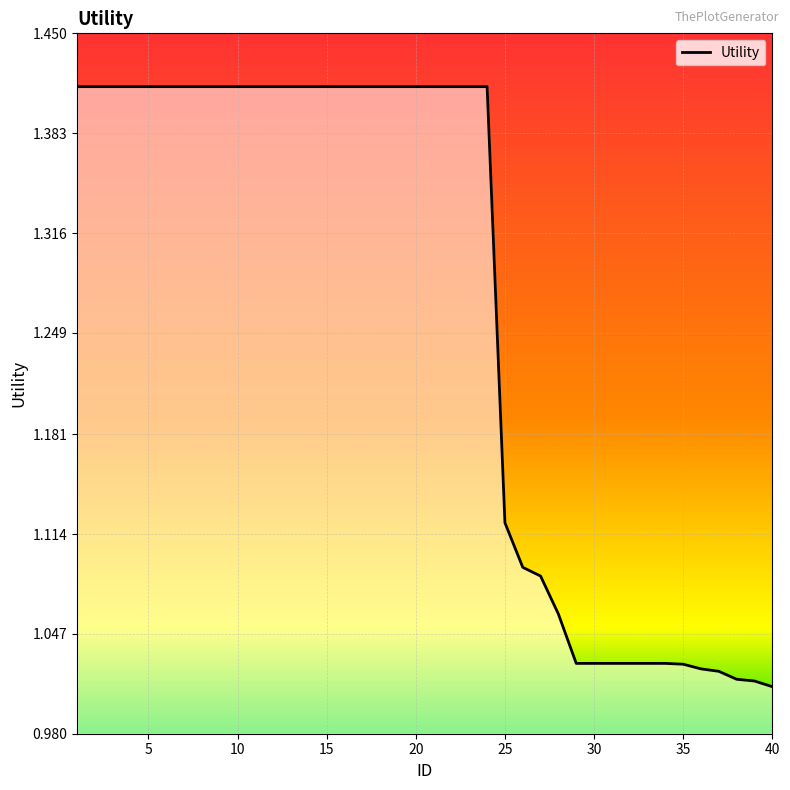

What is the difference between the maximum and minimum values?

0.4